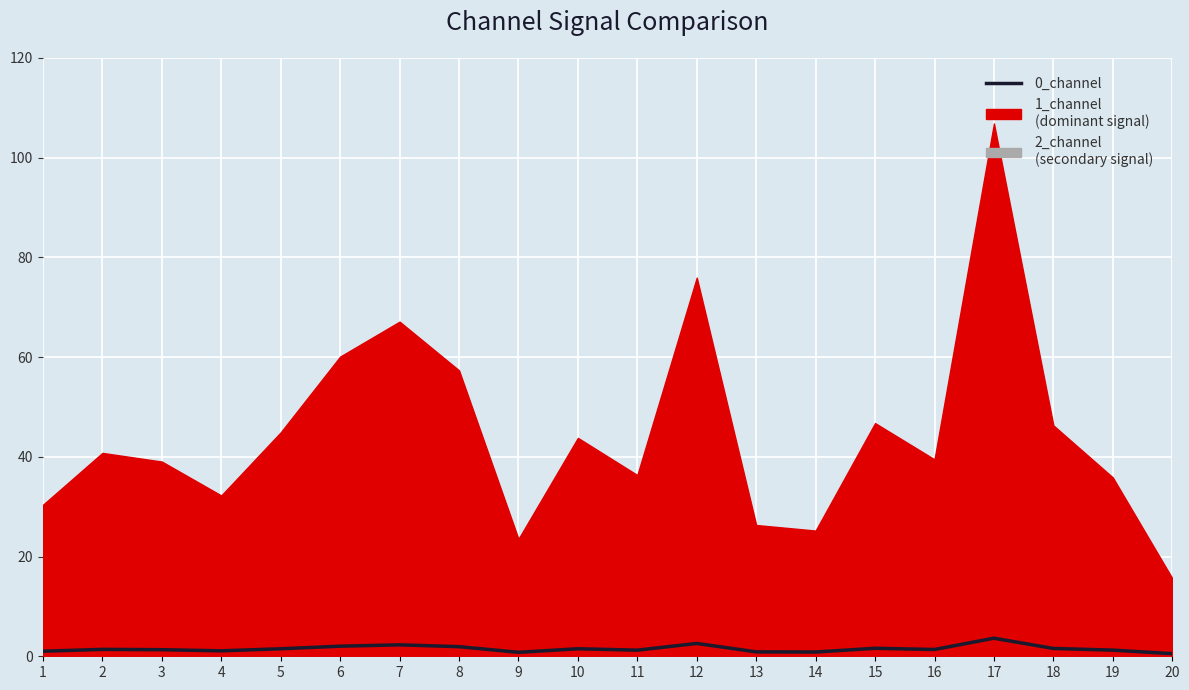

What value does the data have at 3?

1.3